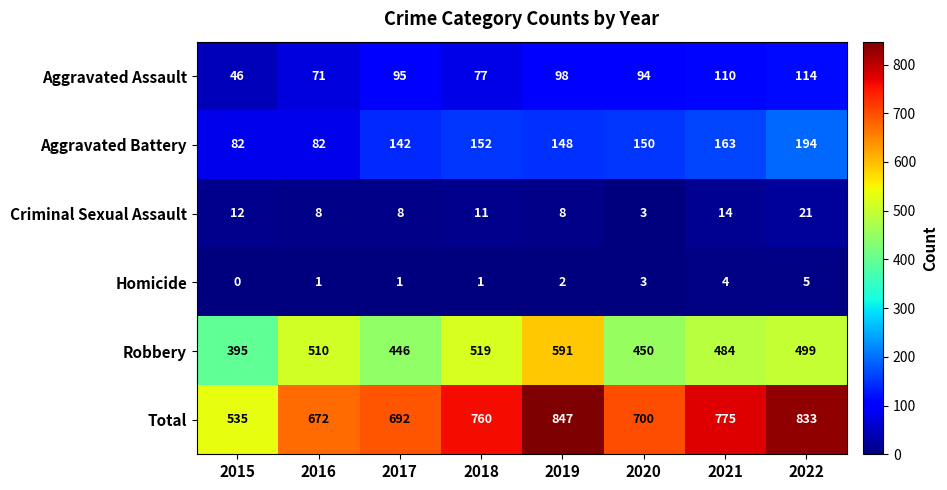

What is the difference between the highest and lowest values at 2018?

759